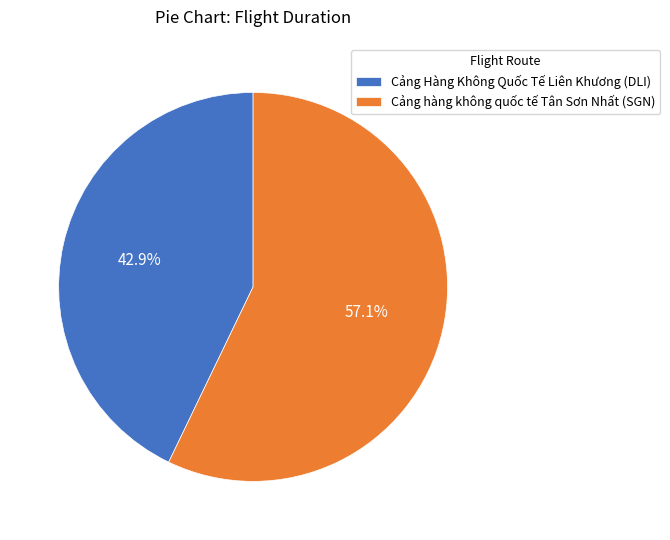

Which has a higher value, Cảng Hàng Không Quốc Tế Liên Khương (DLI) or Cảng hàng không quốc tế Tân Sơn Nhất (SGN)?

Cảng hàng không quốc tế Tân Sơn Nhất (SGN)